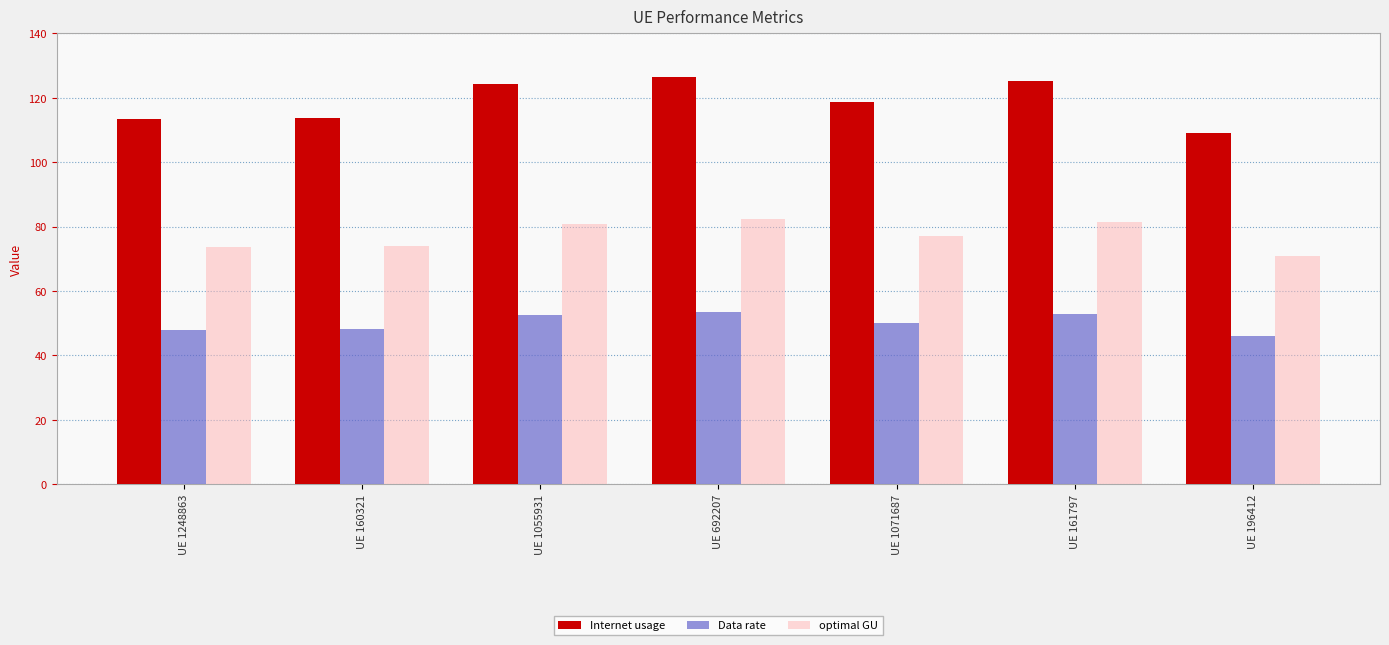

Which series has the largest total across all categories?

Internet usage